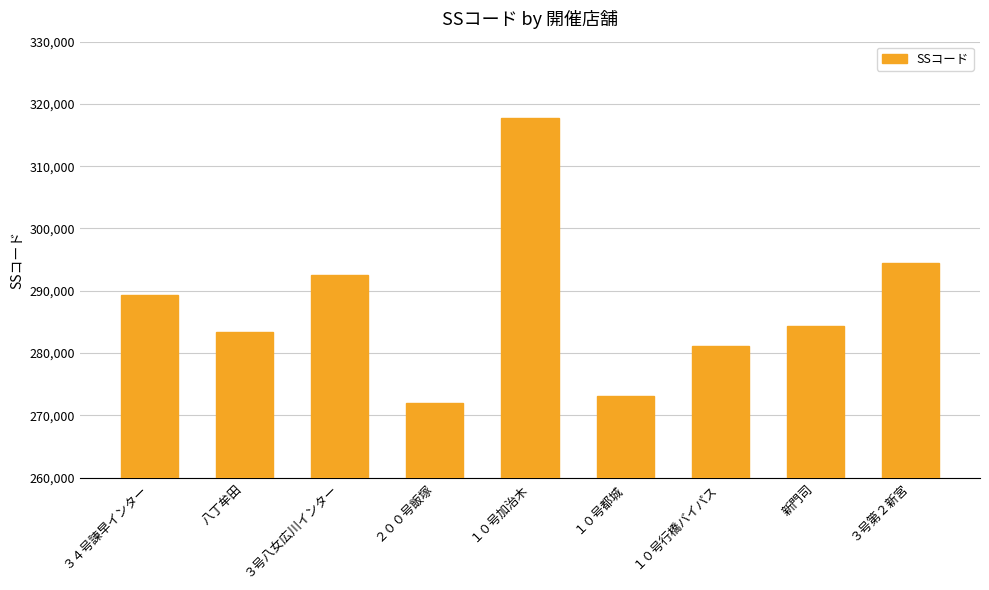

Read the value at １０号加治木, to the nearest 100.

317800